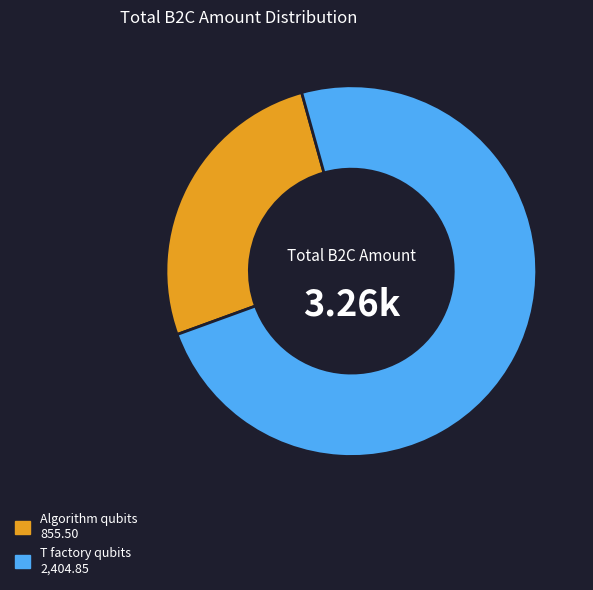

Which slice is the smallest?

Algorithm qubits 855.50